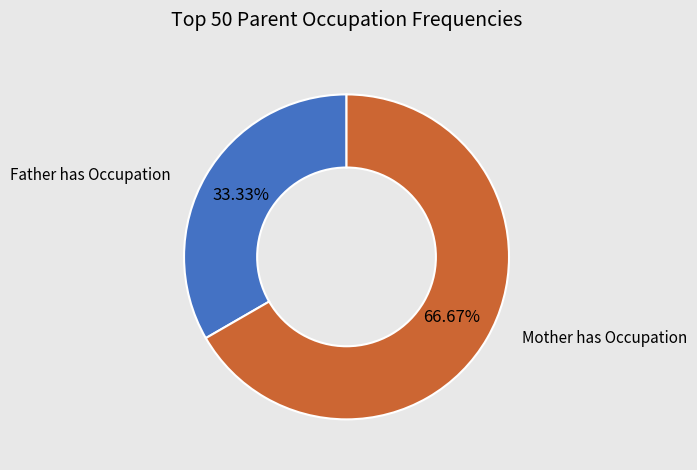

Count the number of slices in the pie.

2